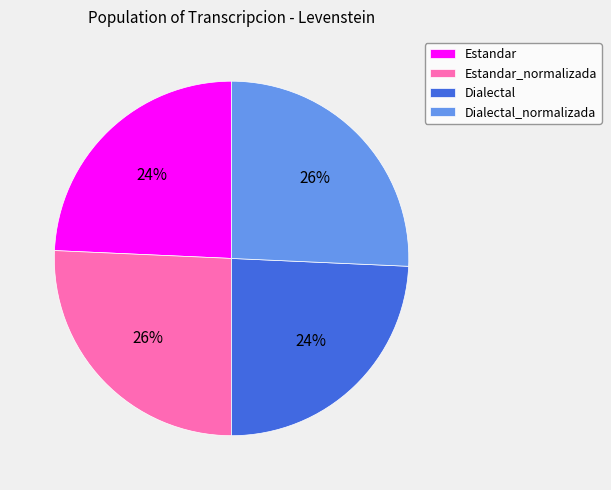

Does any single category account for the majority?

No